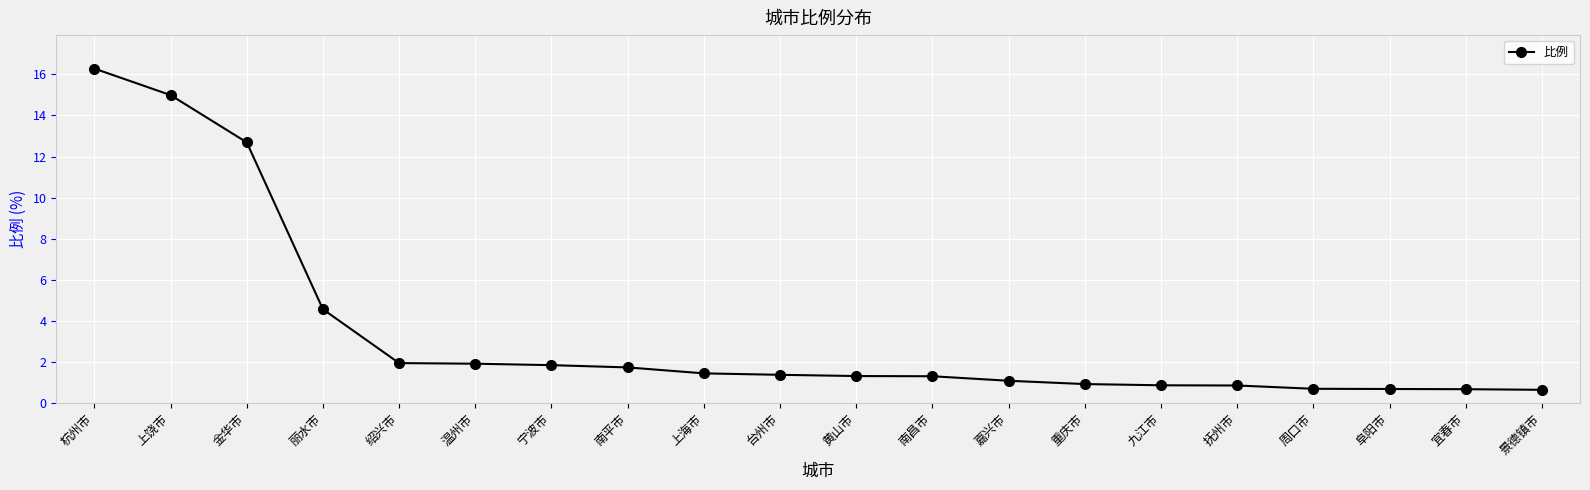

What is the maximum value shown in the chart?

16.3